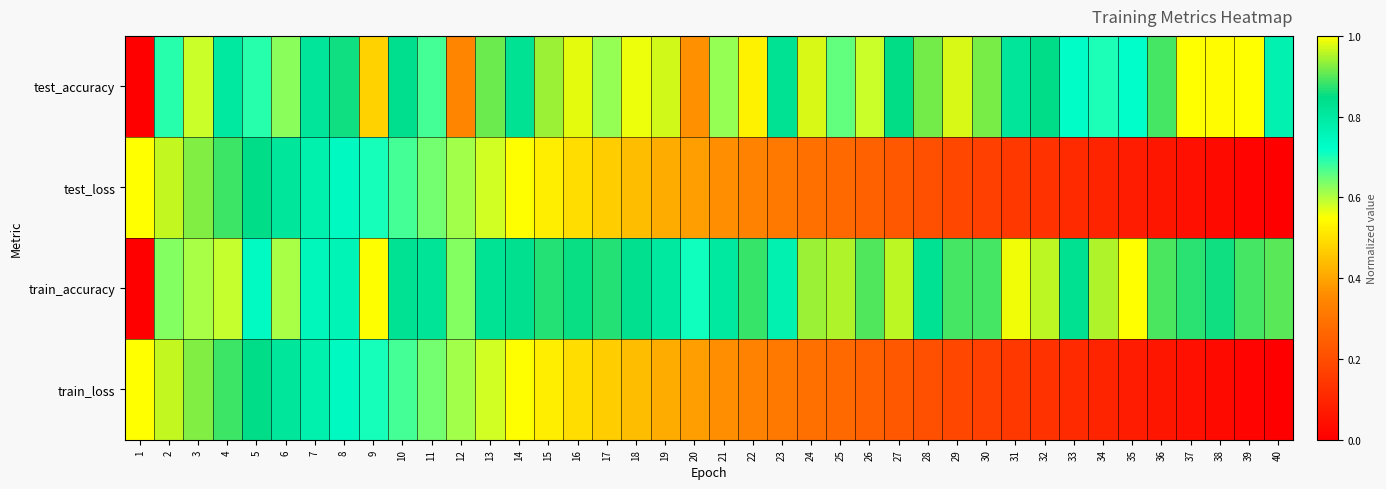

Which series changed the most between 3 and 29?

test_loss